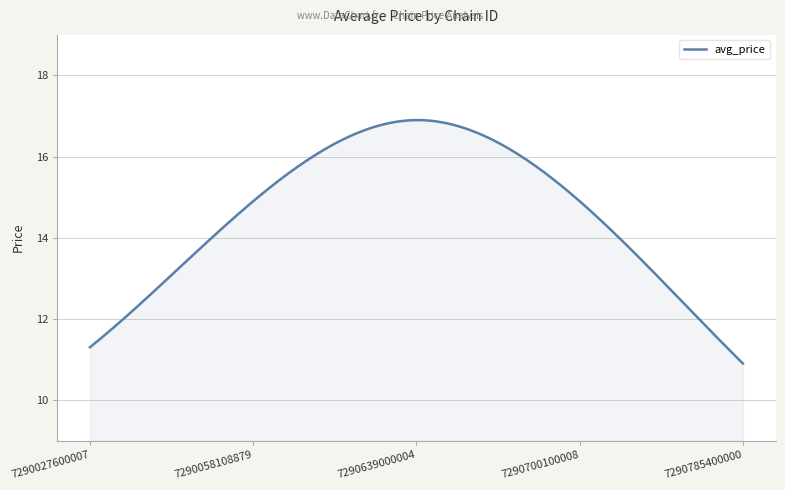

What is the difference between the maximum and minimum values?

6.0